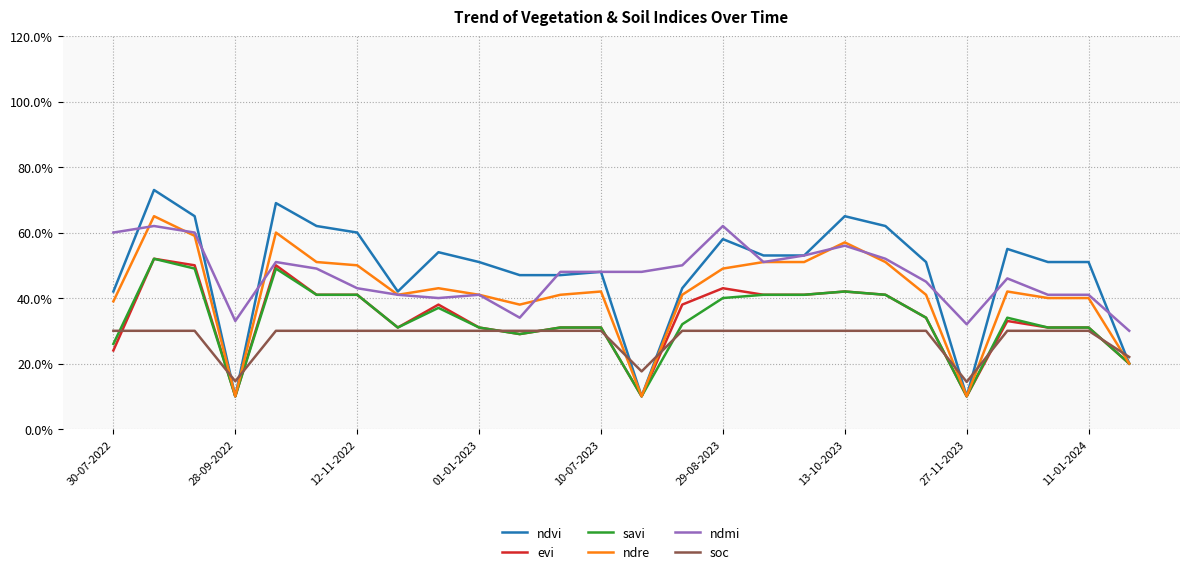

Is this an area chart (filled region under the line)?

No